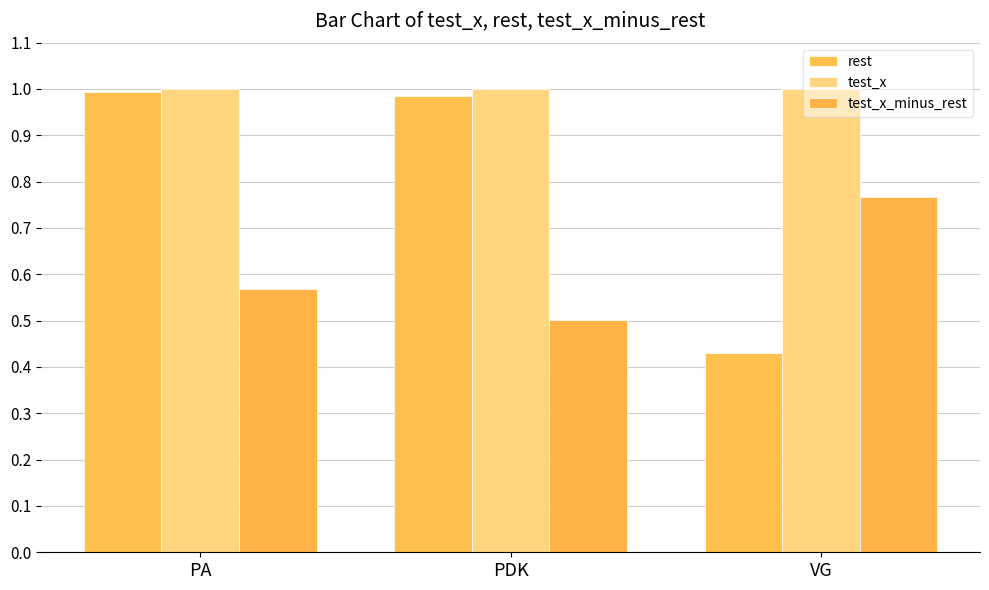

Rank the series by their maximum value, from highest to lowest.

test_x, rest, test_x_minus_rest